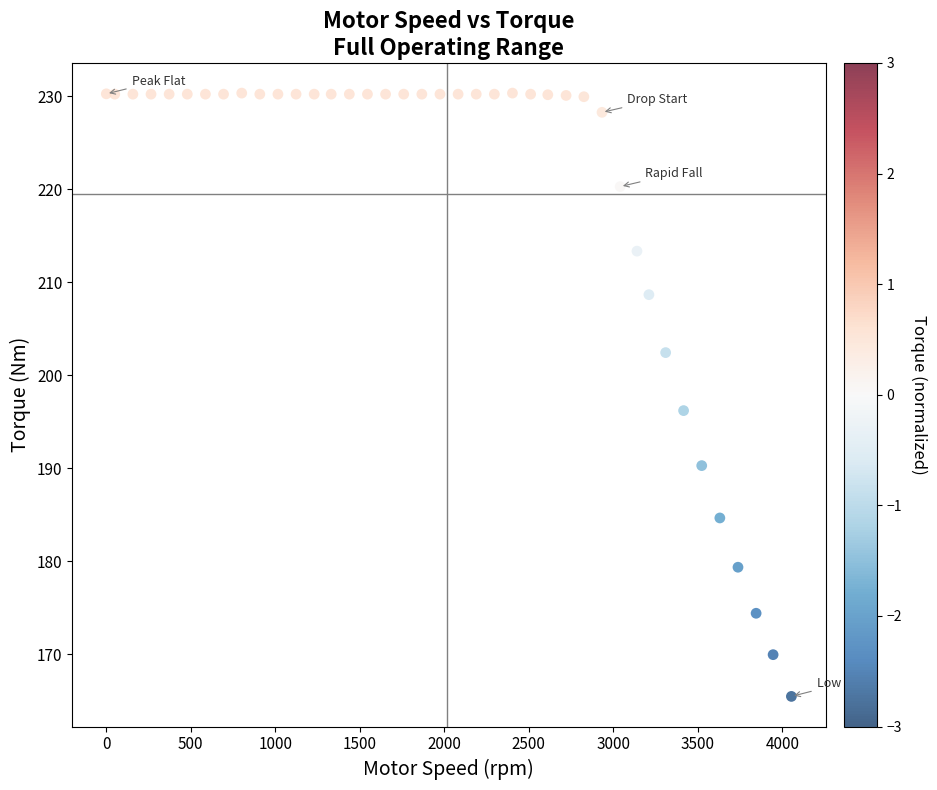

What Y value in the scatter plot is closest to 197?

196.2